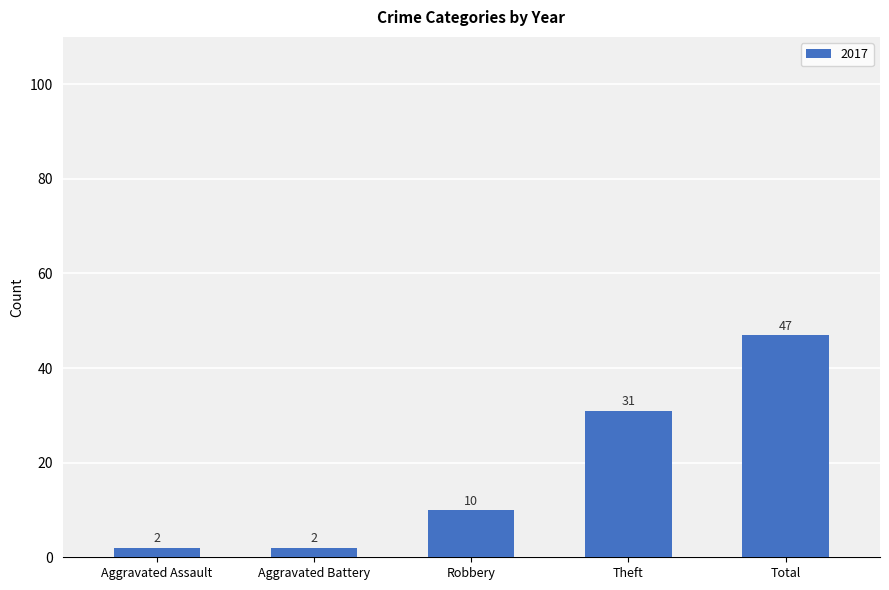

How many series are shown in this chart?

1